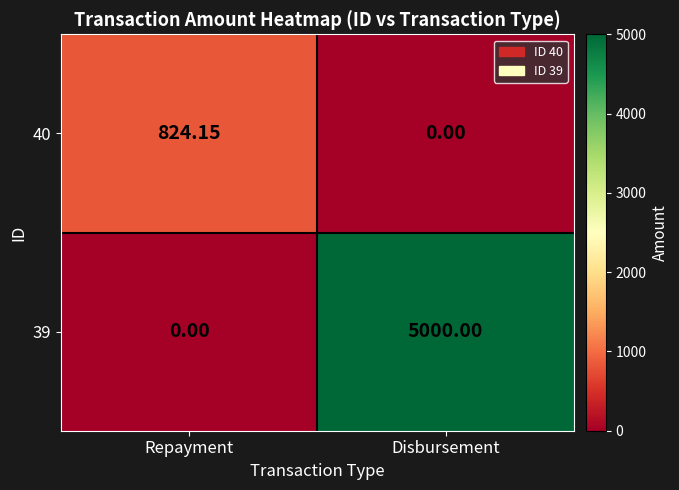

Where is 39 nearest to the value 2500?

Repayment